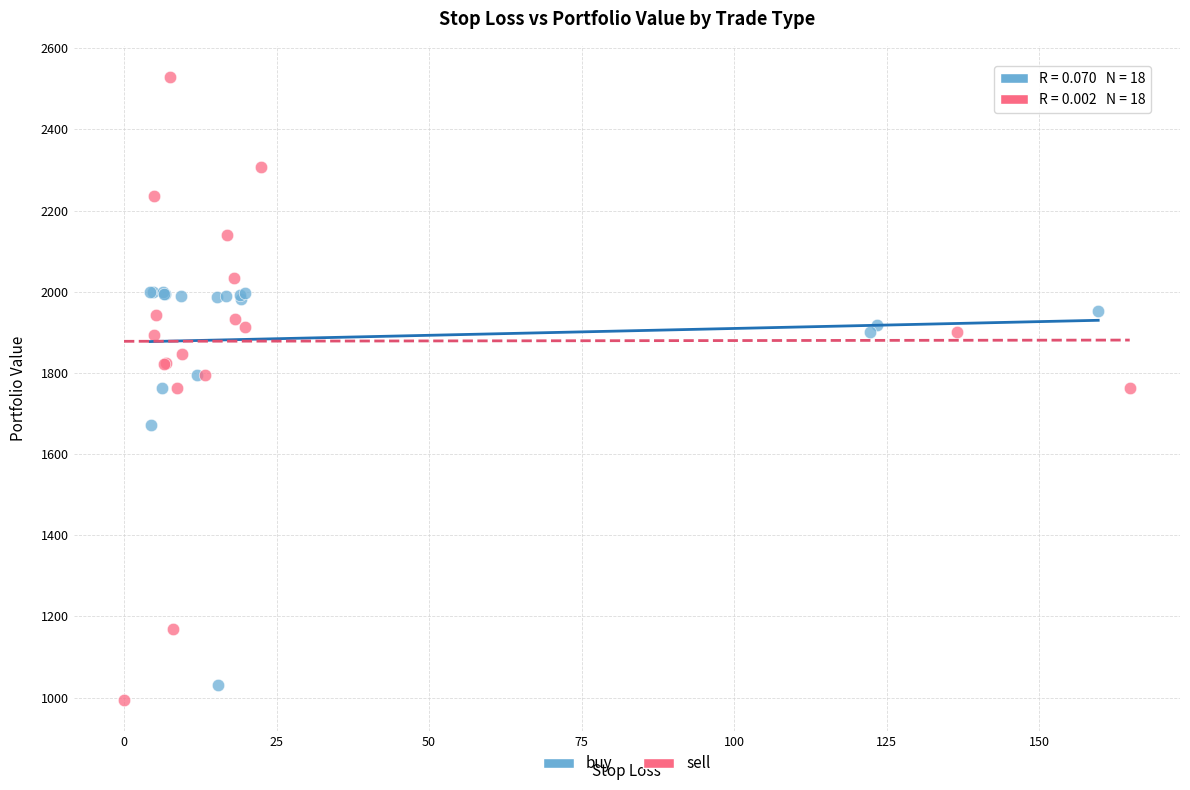

Which series reaches the maximum Y coordinate?

sell